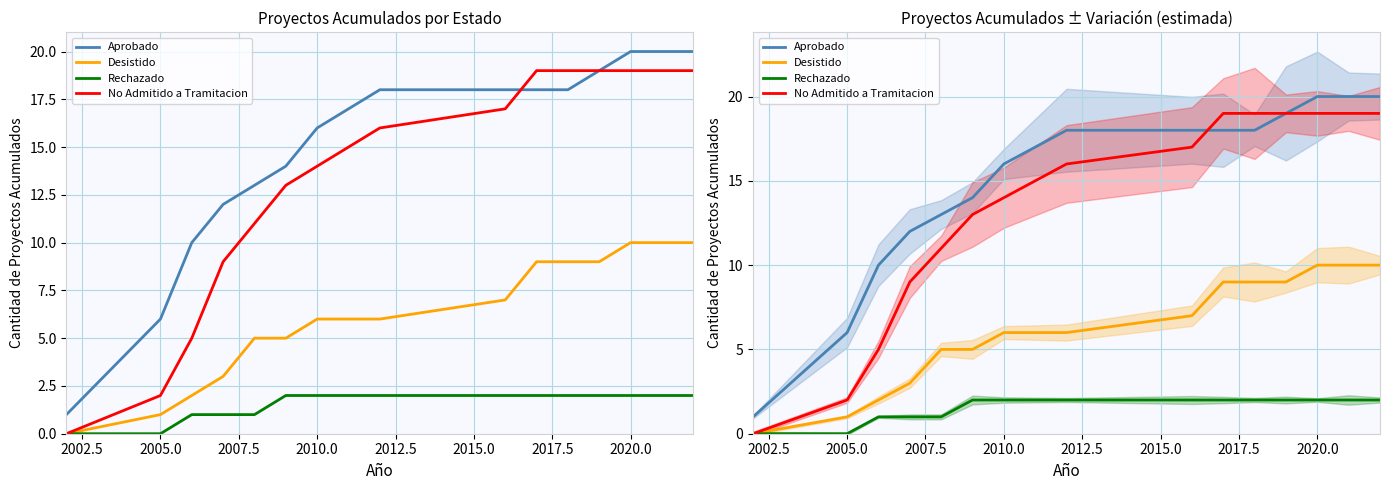

Is the value of No Admitido a Tramitacion at 11 greater than the value of Desistido at 2022.5?

Yes